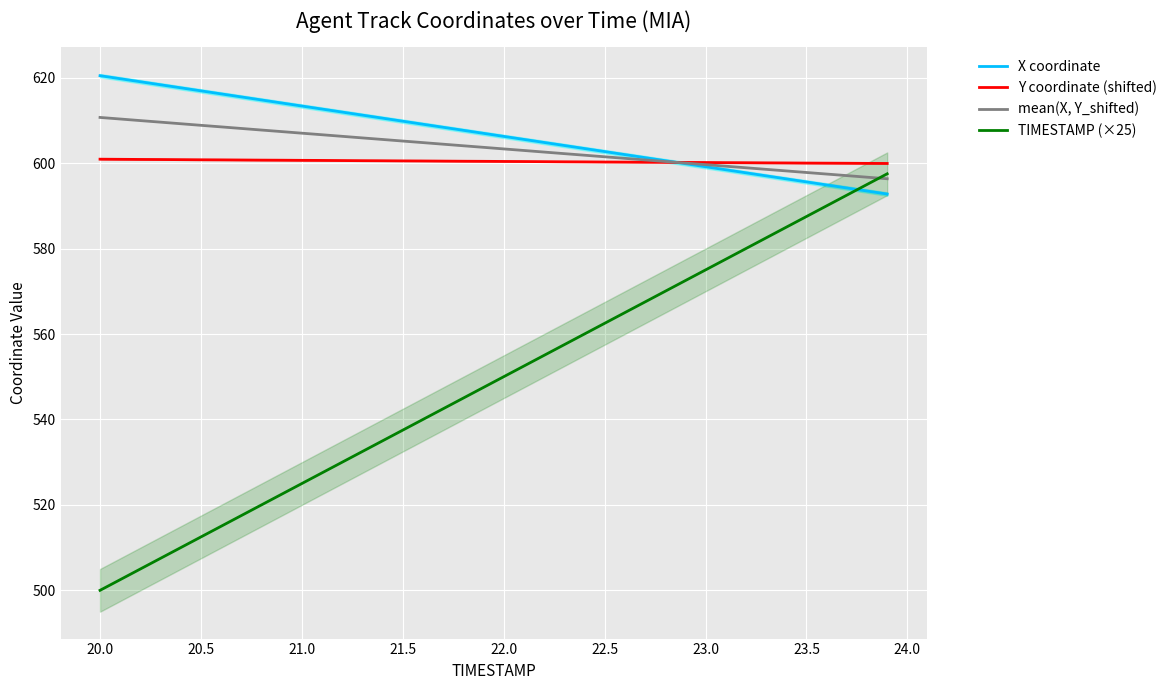

What is the sum of all X coordinate values?

24264.5